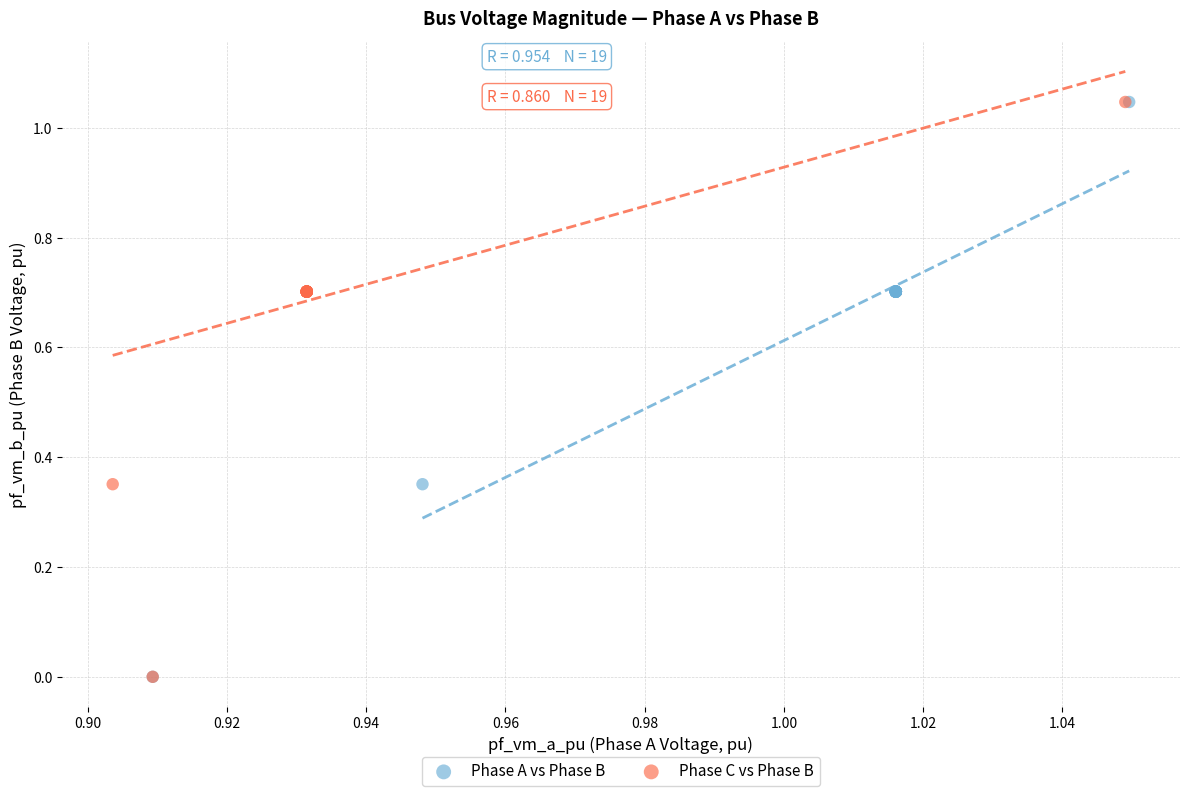

What are all the series names shown in the legend?

Phase A vs Phase B, Phase C vs Phase B